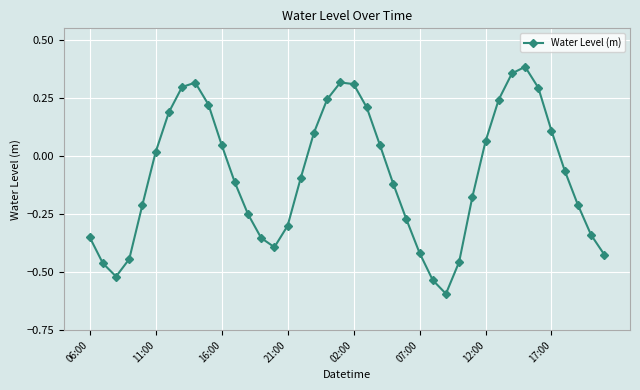

What is the sum of all values?

-3.3